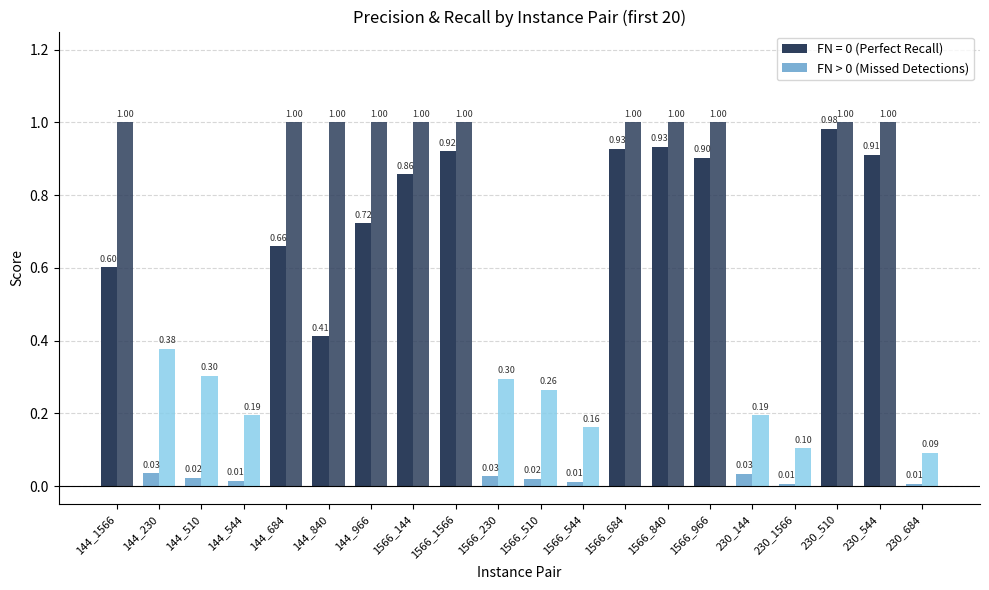

Does the chart contain any negative values?

No